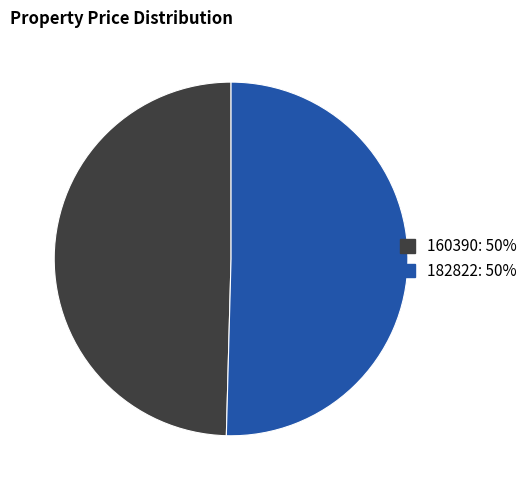

Between 160390 and 182822, which is larger?

182822